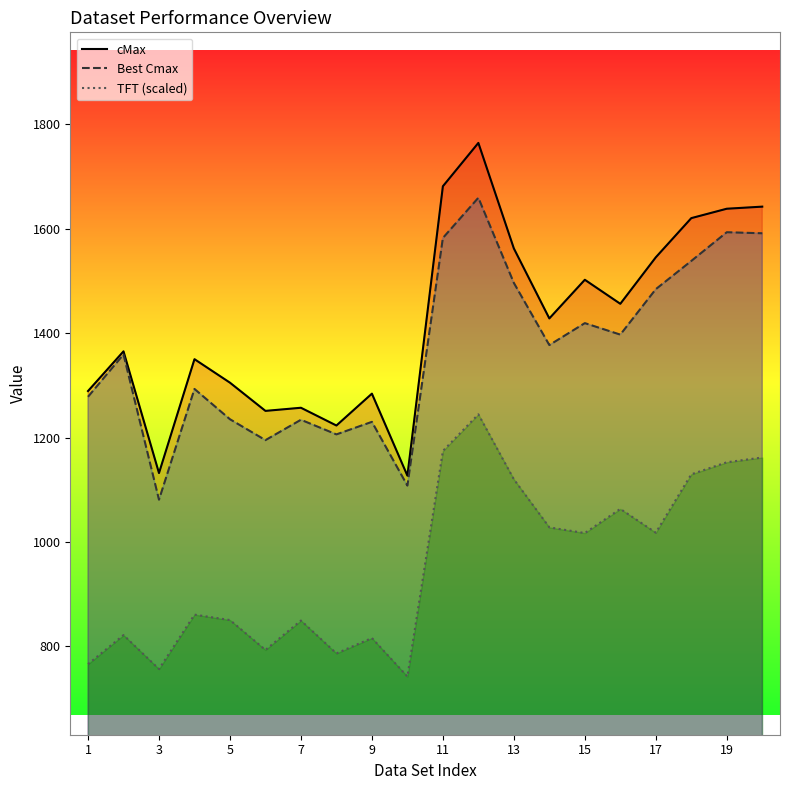

In TFT (scaled), how many points are higher than both neighbors (excluding endpoints)?

6